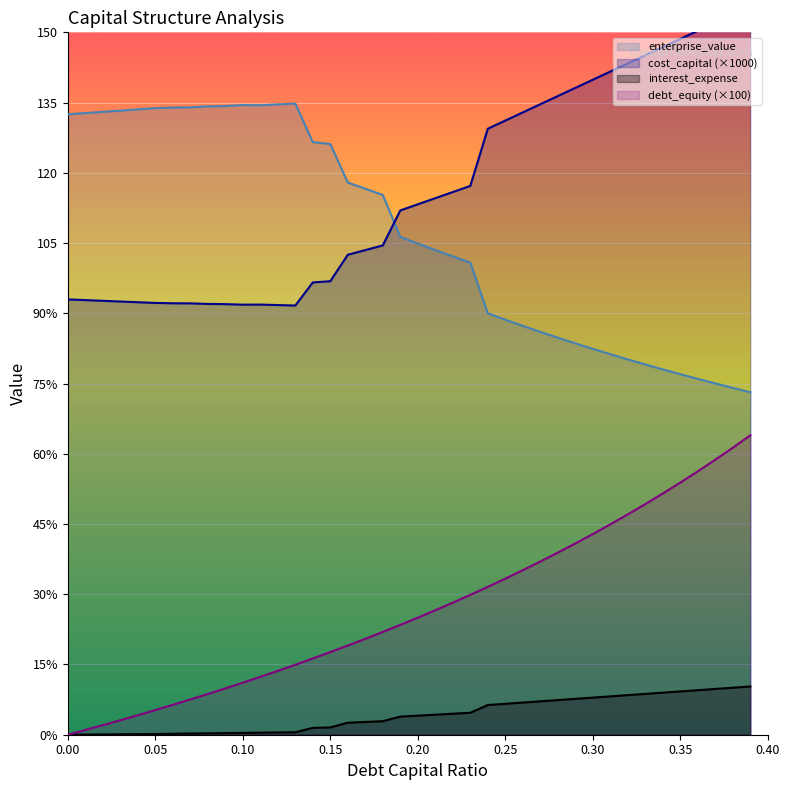

What is the total value across all series at 0.18?

244.6